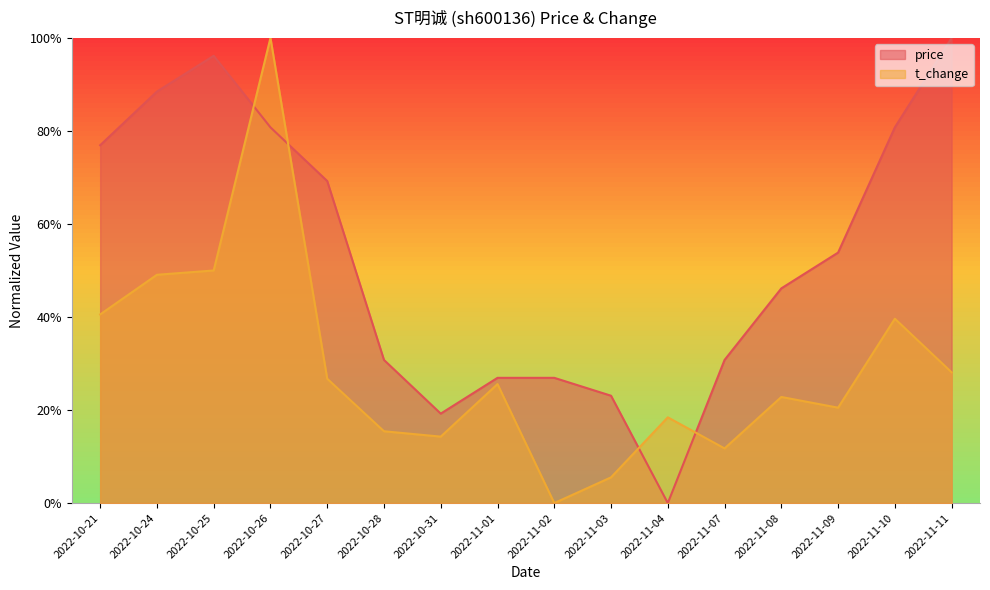

What position from the right is 2022-11-03?

7